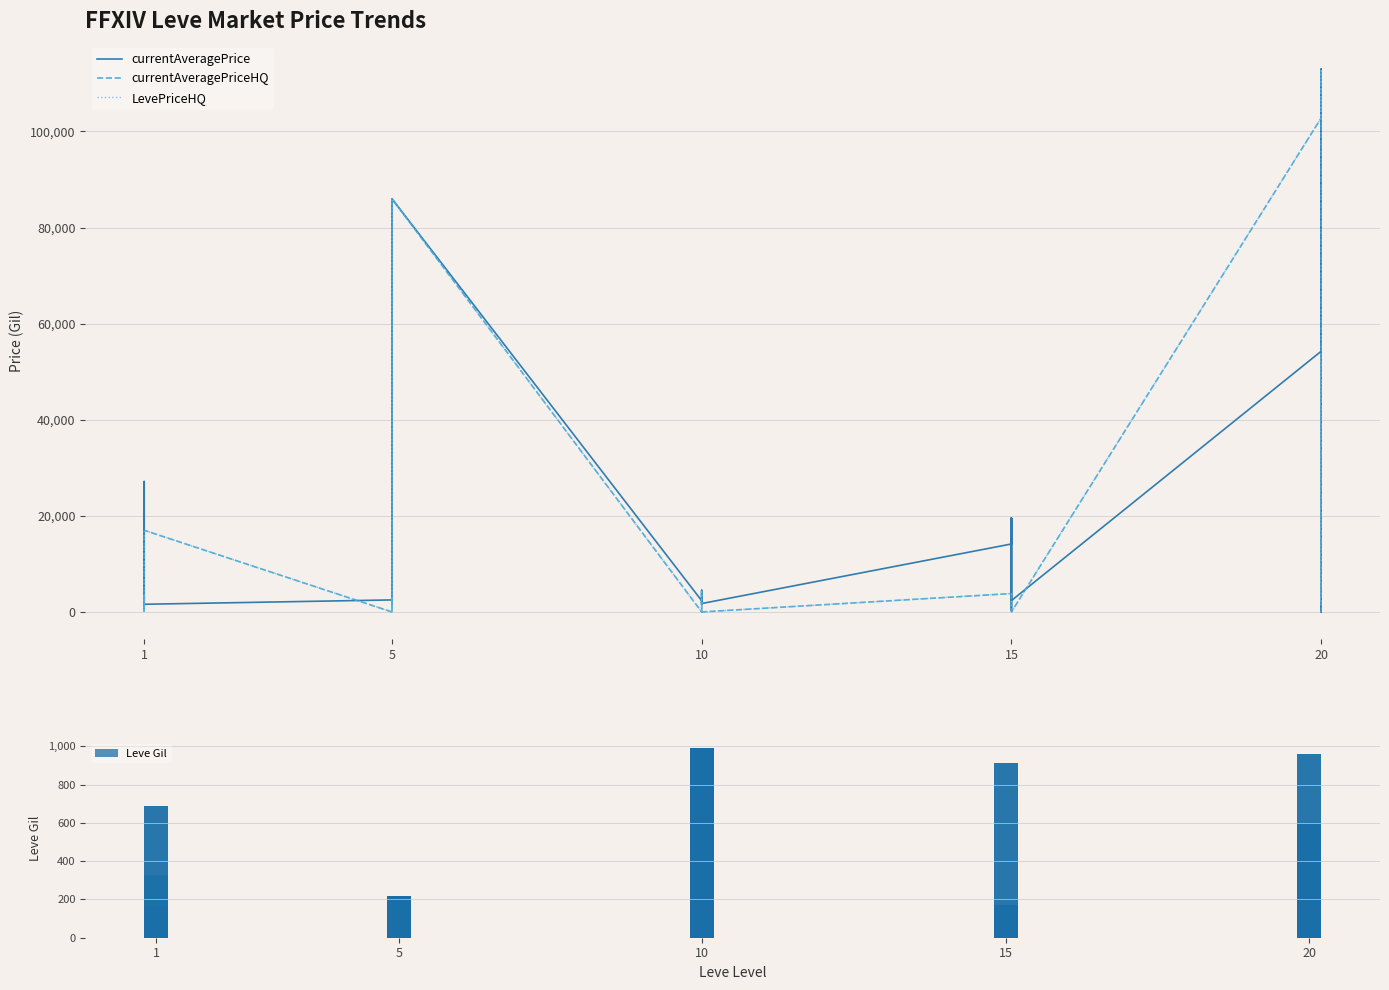

Reading right to left, what are all the values shown in this chart?

currentAveragePrice: 1694.0	1609.0	0.0	57657.2	112999.0	54257.8	2370.0	19542.0	1686.0	299.0	19542.0	14149.0	1753.0	2419.0	4500.0	1684.0	1605.0	2342.0	85996.4	2392.0	2205.0	2417.0	1648.0	2507.0	1602.0	27119.0	1750.0	676.4	3041.6	27128.0
currentAveragePriceHQ: 0.0	0.0	0.0	57657.2	112999.0	102803.8	0.0	0.0	0.0	0.0	0.0	3832.0	0.0	0.0	4500.0	0.0	0.0	0.0	85996.4	0.0	3000.0	0.0	0.0	0.0	17000.0	0.0	200.0	248.7	3624.2	0.0
LevePriceHQ: 0.0	0.0	0.0	57657.2	112999.0	102803.8	0.0	0.0	0.0	0.0	0.0	3832.0	0.0	0.0	4500.0	0.0	0.0	0.0	85996.4	0.0	3000.0	0.0	0.0	0.0	17000.0	0.0	200.0	248.7	3624.2	0.0
Leve Gil: 600.0	960.0	600.0	600.0	960.0	600.0	40.0	910.0	40.0	170.0	910.0	170.0	90.0	990.0	990.0	990.0	430.0	990.0	220.0	220.0	220.0	220.0	110.0	220.0	330.0	690.0	690.0	115.0	114.0	160.0